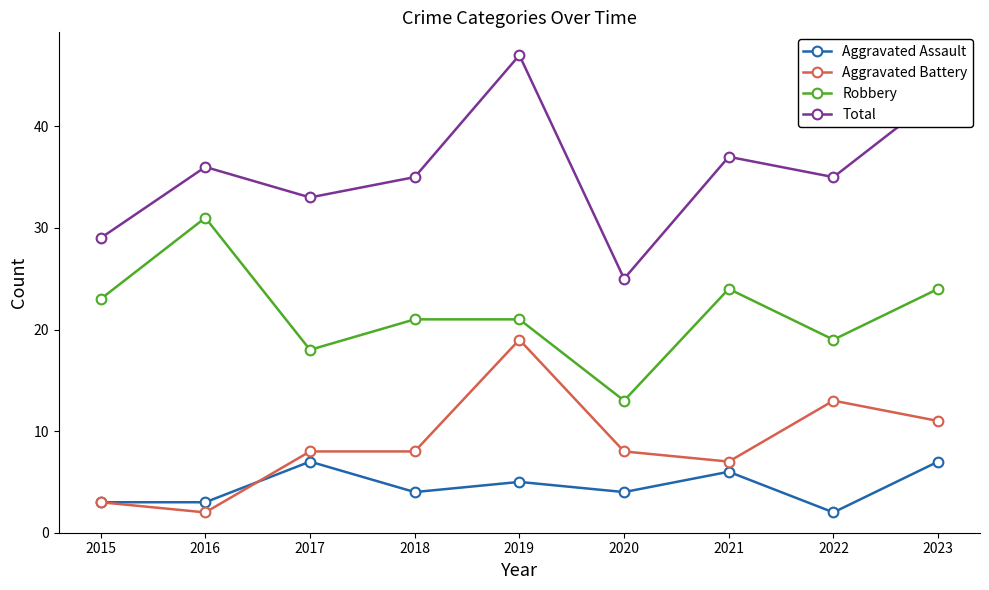

List the series in order of their peak value, lowest first.

Aggravated Assault, Aggravated Battery, Robbery, Total